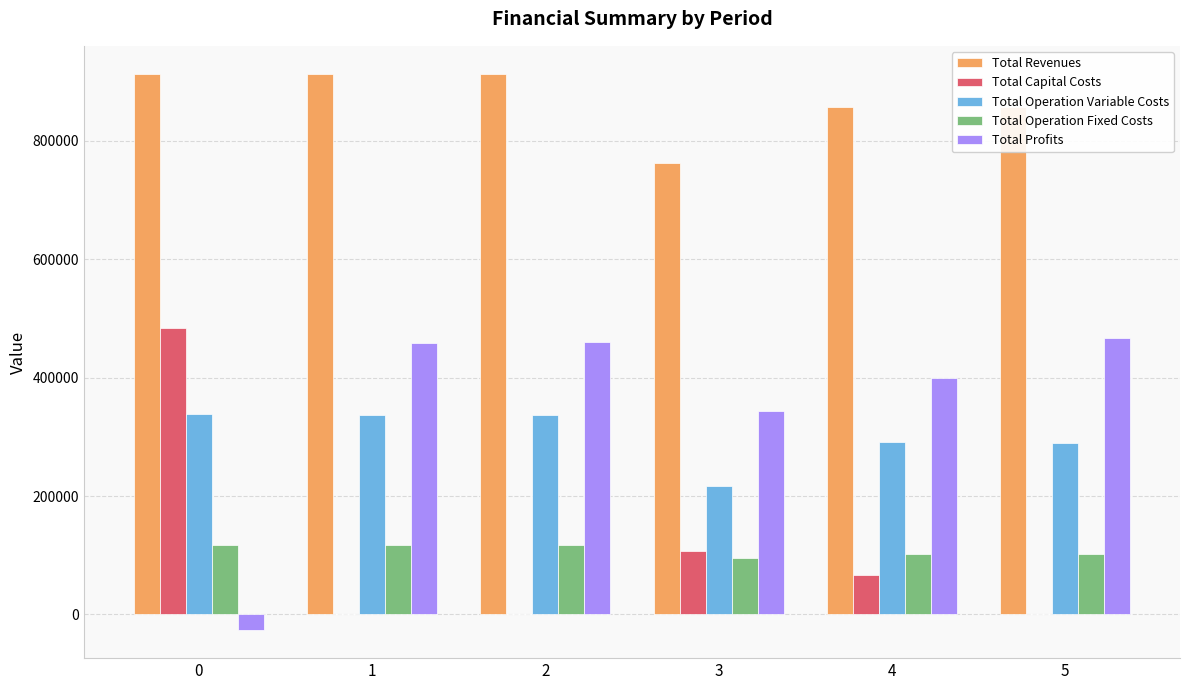

The Total Capital Costs series shows -150366.2 at 2. True or false?

False